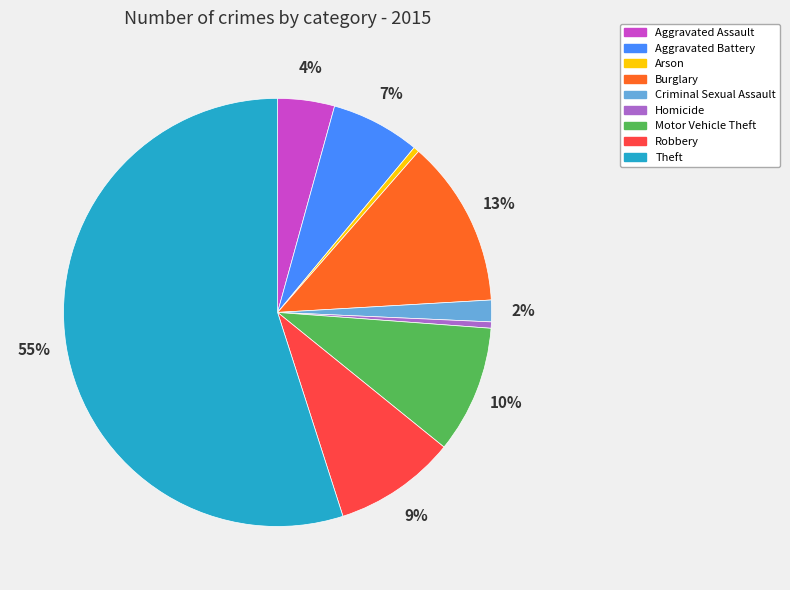

True or false: Theft accounts for 55% of the total.

True